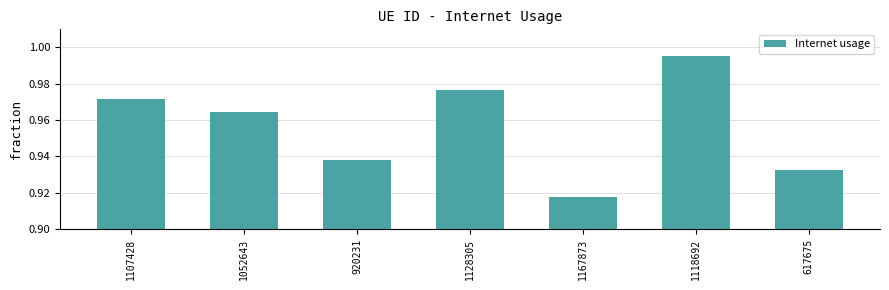

What is the label of the 7th bar from the left?

617675